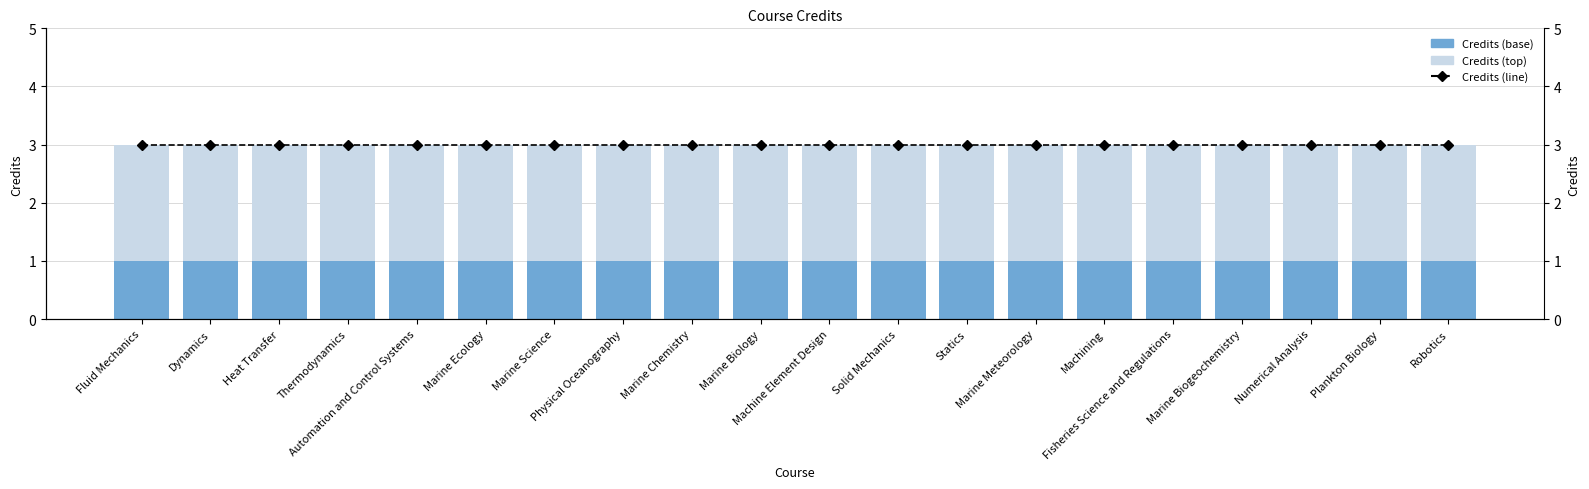

Reading left to right, list all the values displayed in this chart.

Credits (base): 1	1	1	1	1	1	1	1	1	1	1	1	1	1	1	1	1	1	1	1
Credits (top): 2	2	2	2	2	2	2	2	2	2	2	2	2	2	2	2	2	2	2	2
Credits (line): 3	3	3	3	3	3	3	3	3	3	3	3	3	3	3	3	3	3	3	3